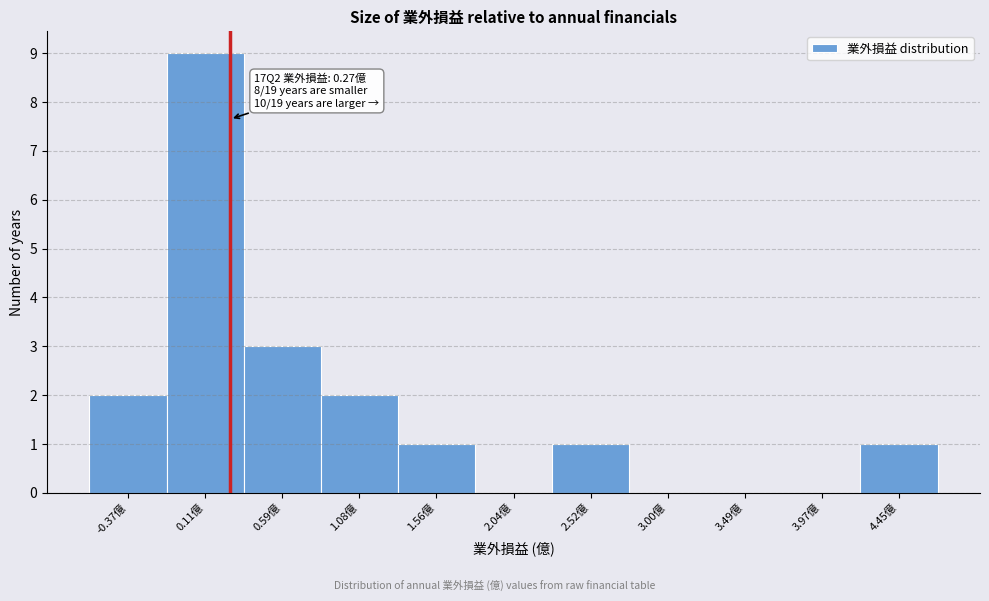

Over which range of the x-axis is the bar tallest?

-0.15 to 0.35